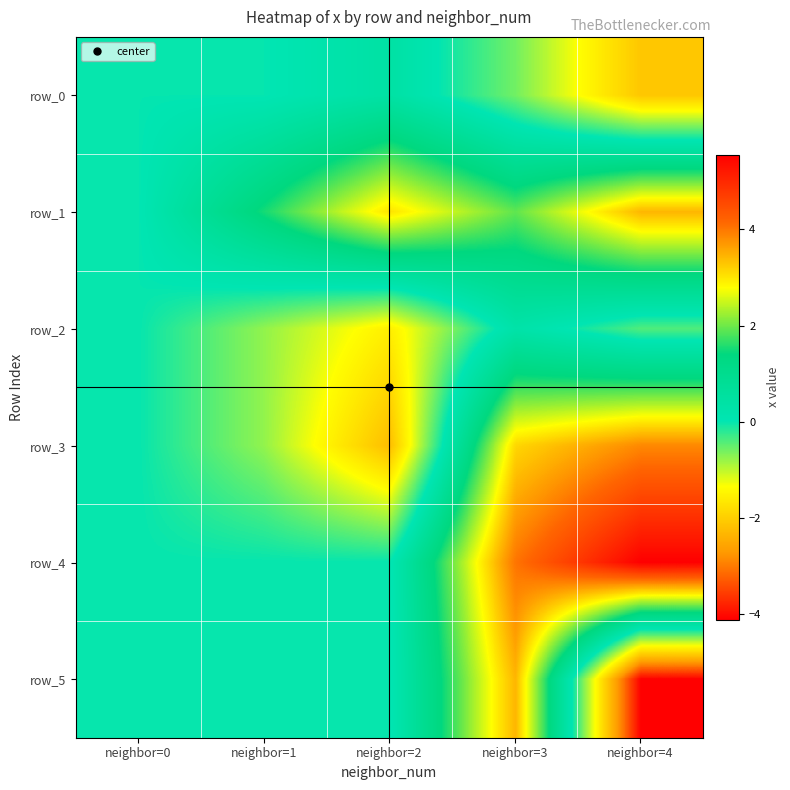

True or false: row_3 has a value of 0.0 at neighbor=0.

True